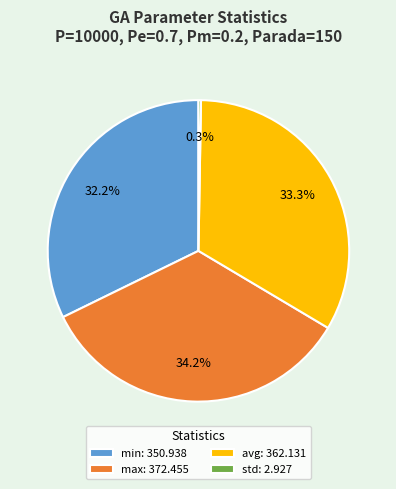

What percentage do min and avg together represent?

65.5%